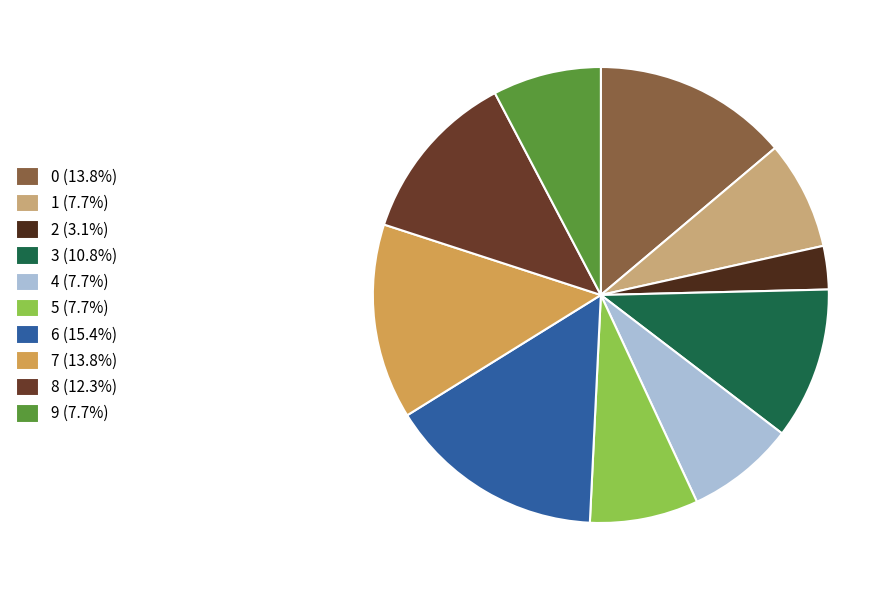

What percentage is the 6 slice, to the nearest percent?

15%